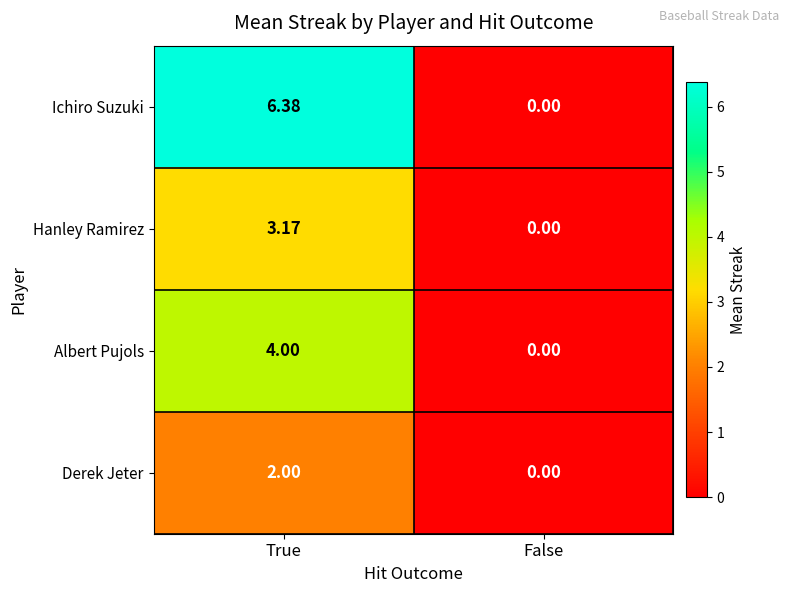

At which category is the sum across all series the highest?

True